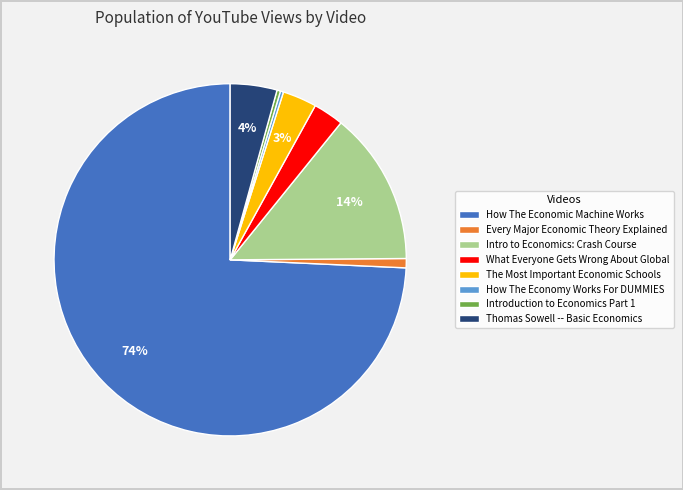

Count the number of slices in the pie.

8